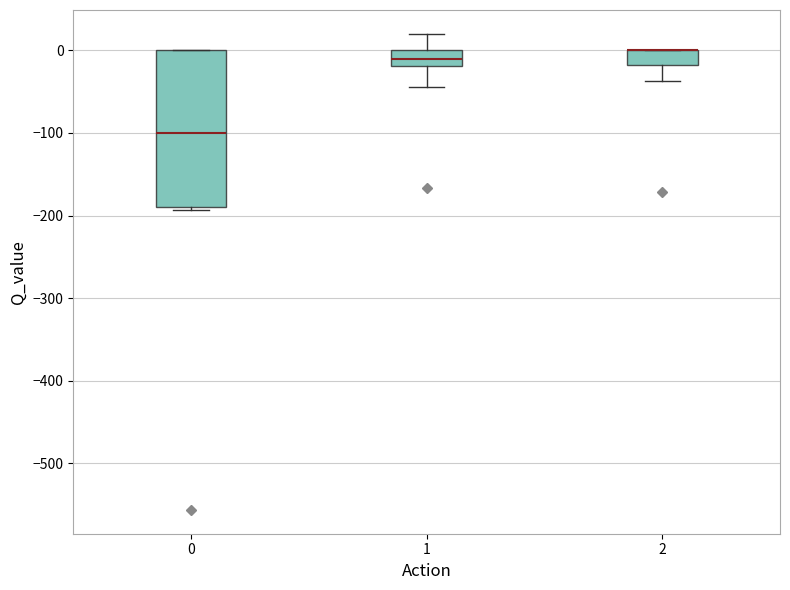

Comparing the boxes themselves (not the whiskers), which one is the tallest?

0